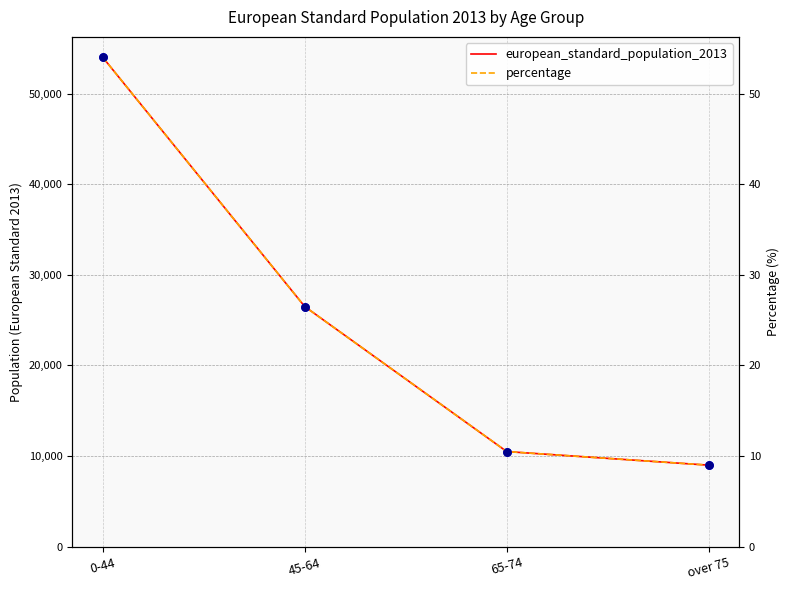

Which series contains the highest Y value?

european_standard_population_2013